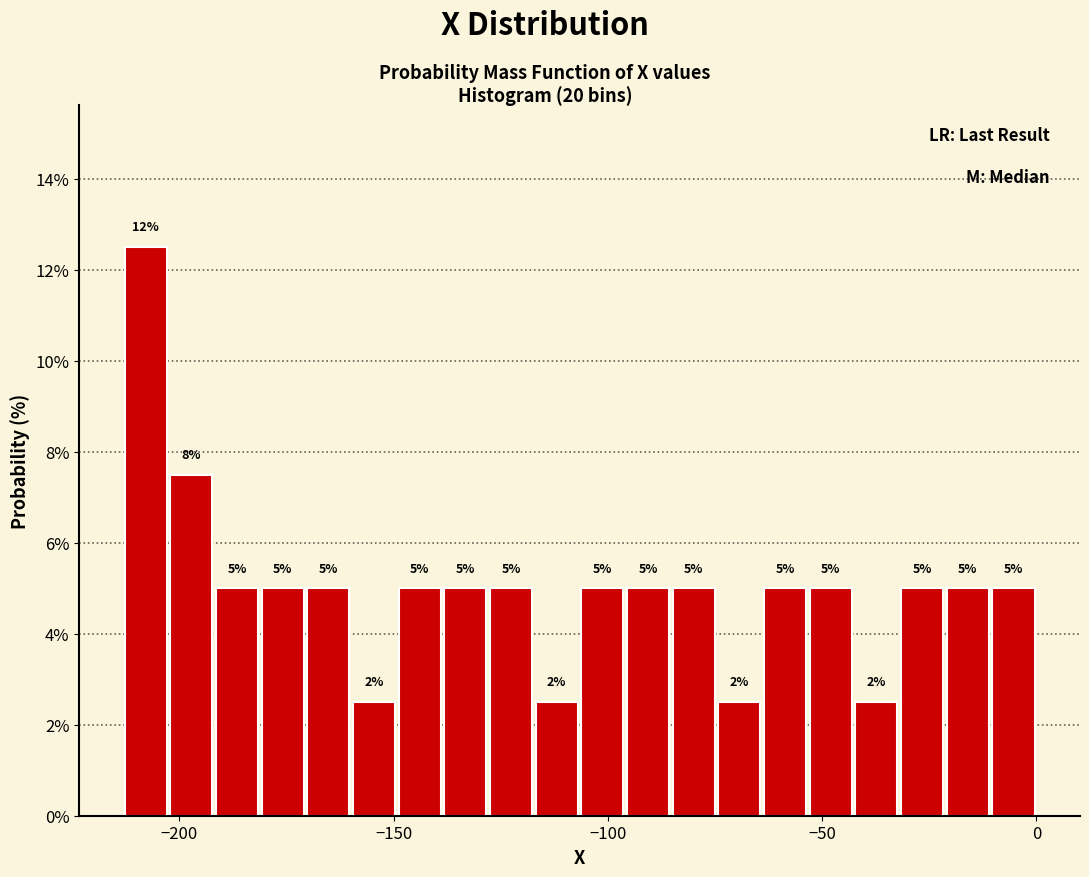

Around what value on the x-axis is the tallest bar? Give the approximate position of its centre, as read against the axis.

-210